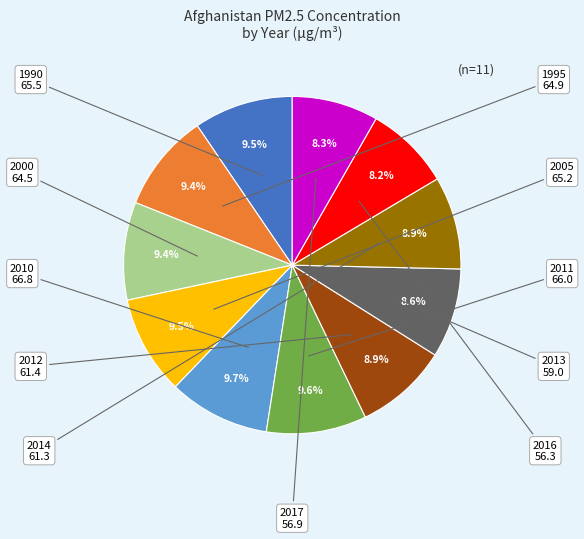

Does any single category account for the majority?

No